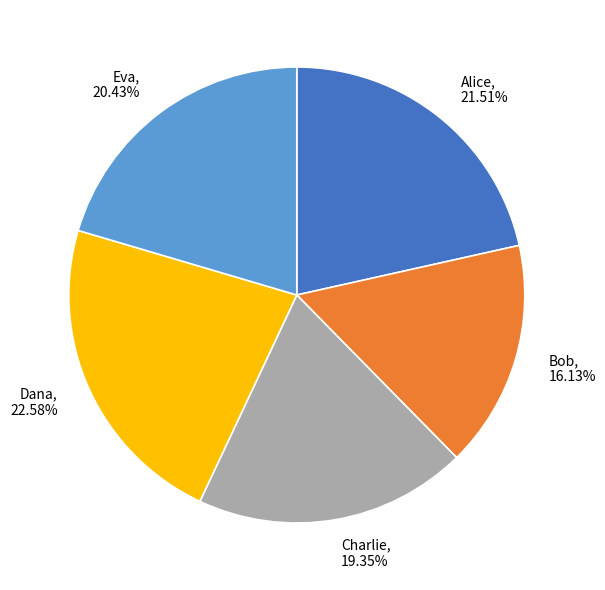

To the nearest percent, what percentage of the pie is Alice?

22%